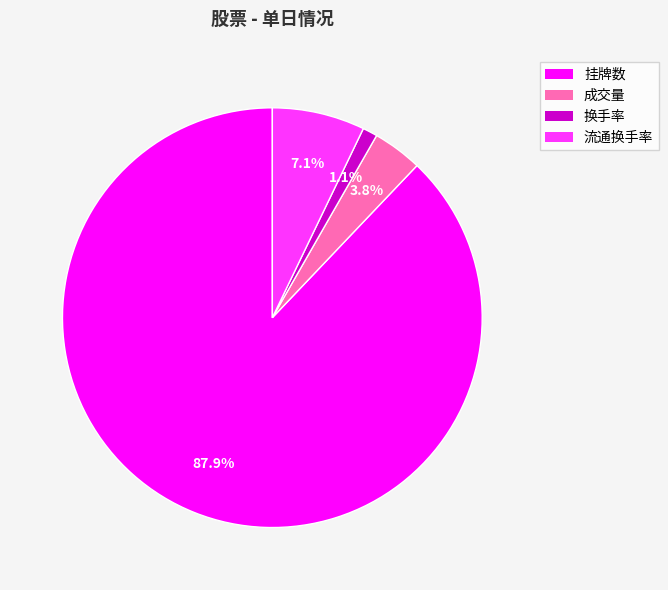

Is there a majority slice in this chart?

Yes